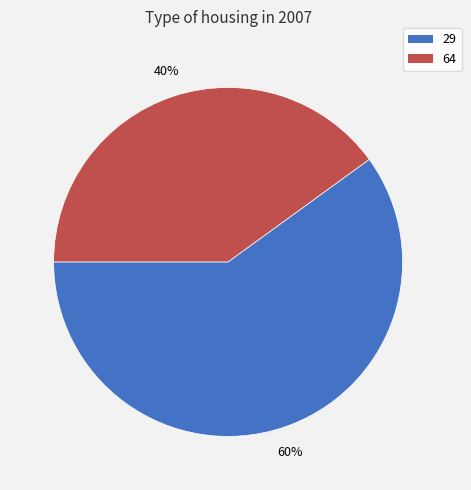

The 64 slice represents 26% of the pie. True or false?

False